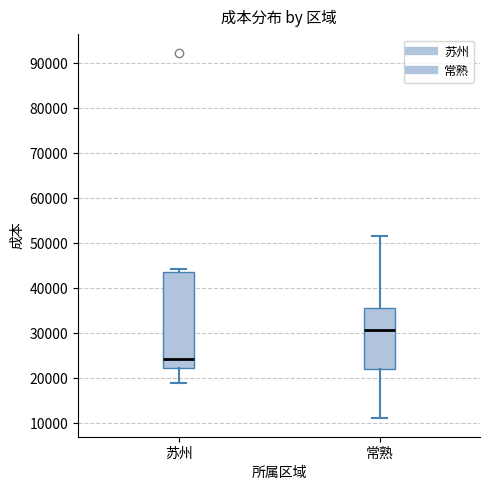

Reading left to right, read every box against the y-axis: the position of its median line, the range the box covers, and the ends of its whiskers. The values are not printed on the chart, so give them approximately, as read against the axis.

苏州: median 24000, box 22000 to 44000, whiskers 19000 to 44000 (just above the box's upper edge)
常熟: median 31000, box 22000 to 36000, whiskers 11000 to 52000